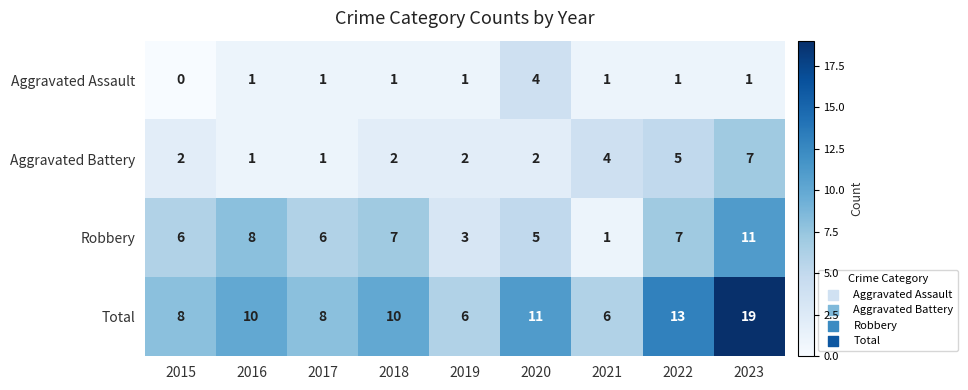

Is the value of Robbery at 2022 greater than the value of Aggravated Battery at 2016?

Yes